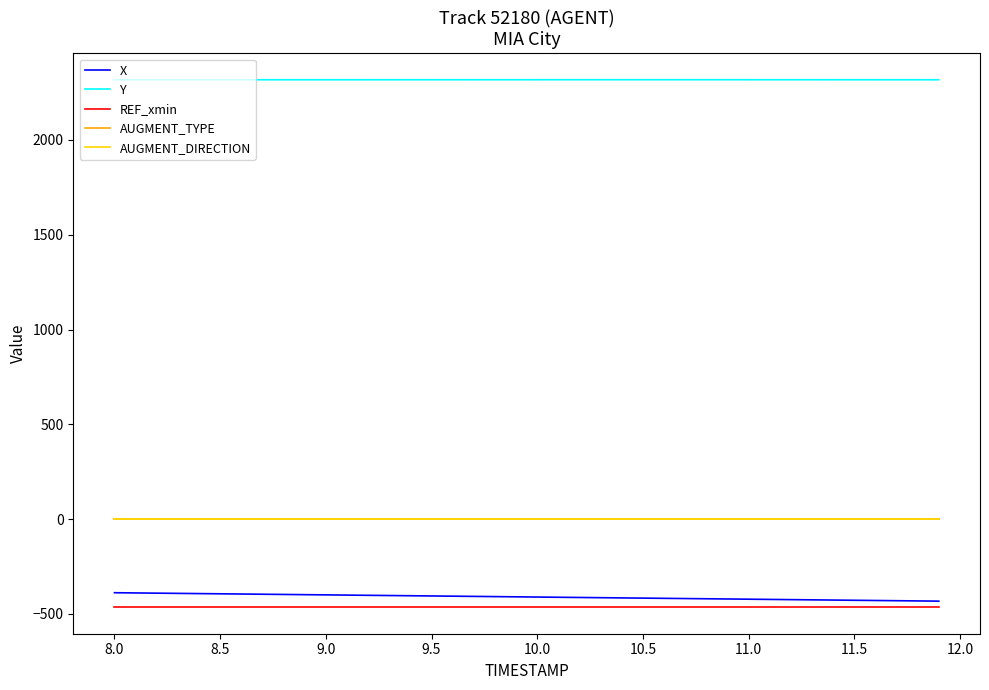

Does the chart have visible grid lines?

No